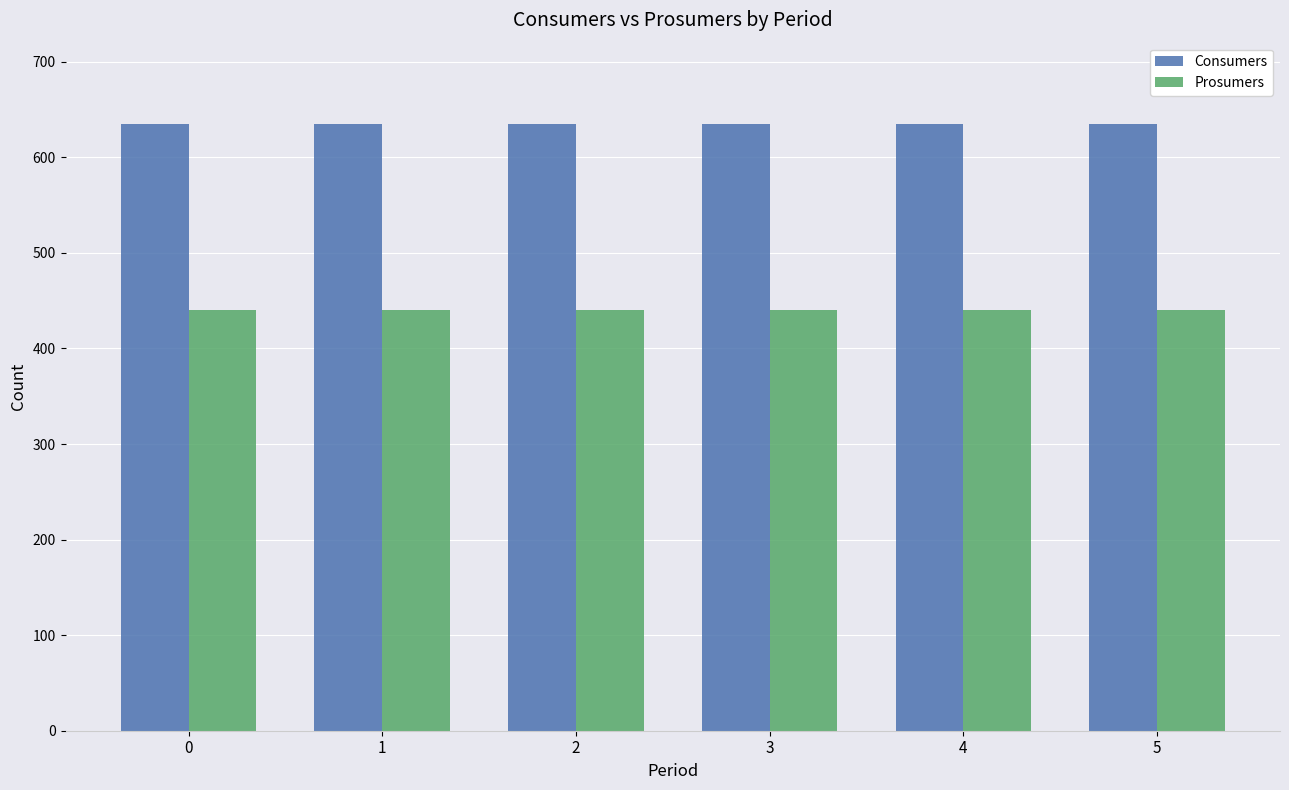

The value of Consumers at 0 is 426. True or false?

False